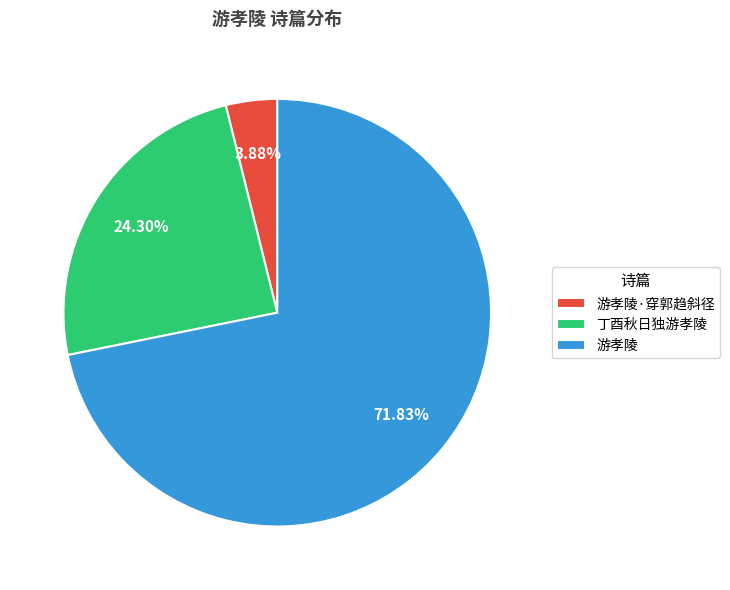

True or false: 游孝陵 accounts for 72% of the total.

True